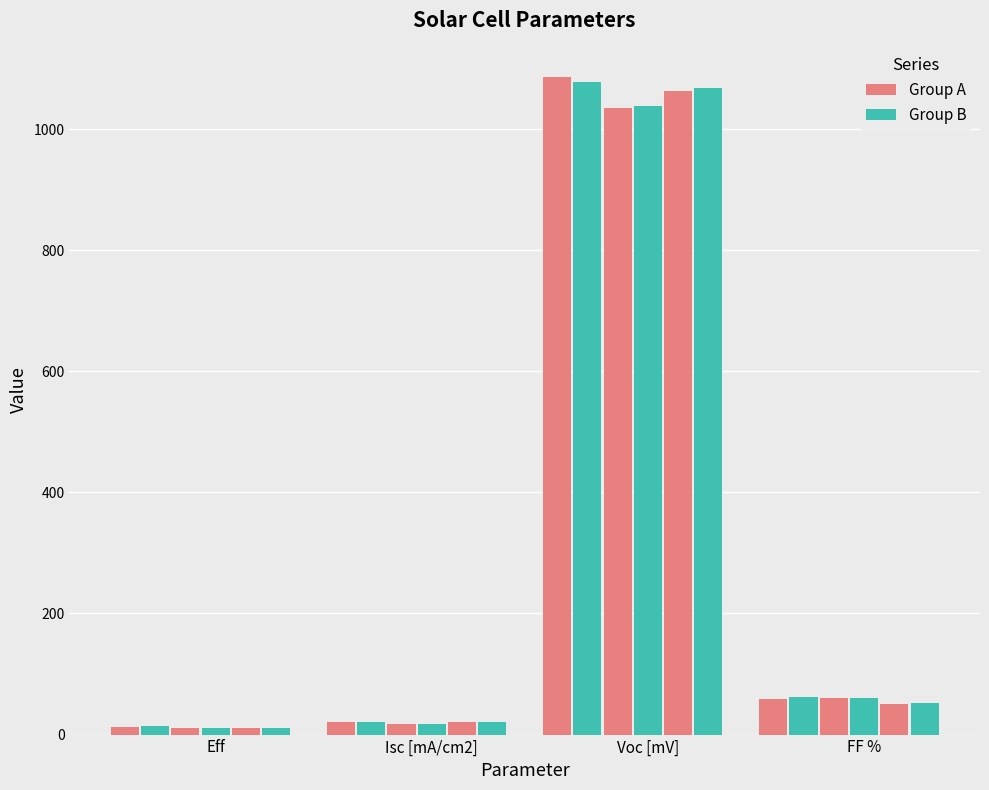

What is the greatest value displayed?

1086.7